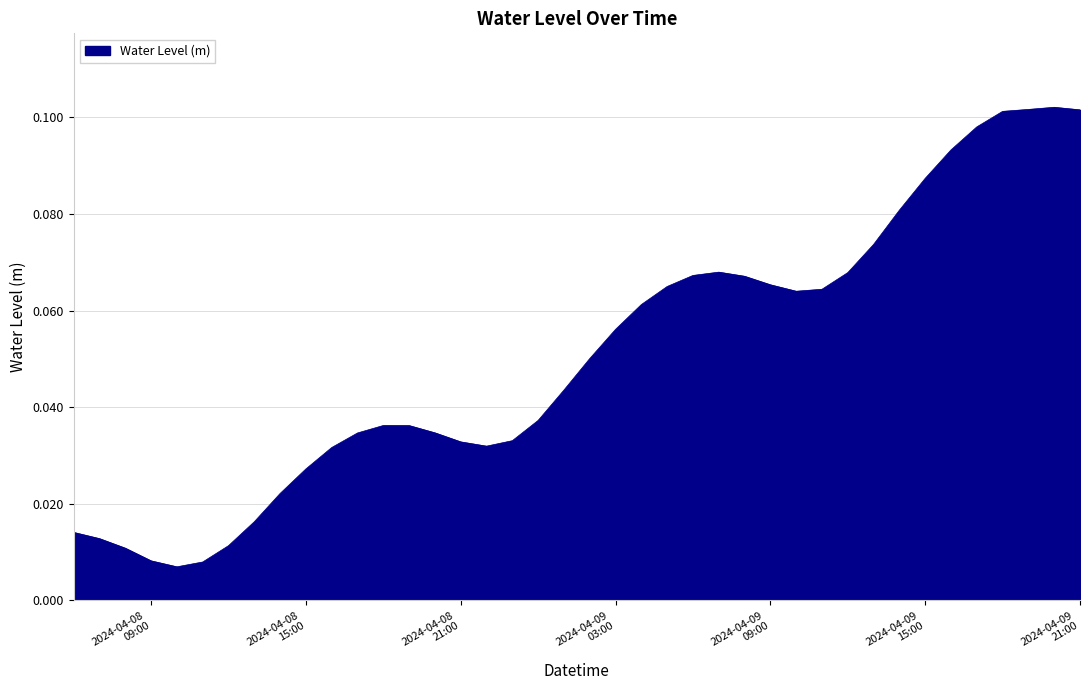

How many lines are shown in the chart?

1